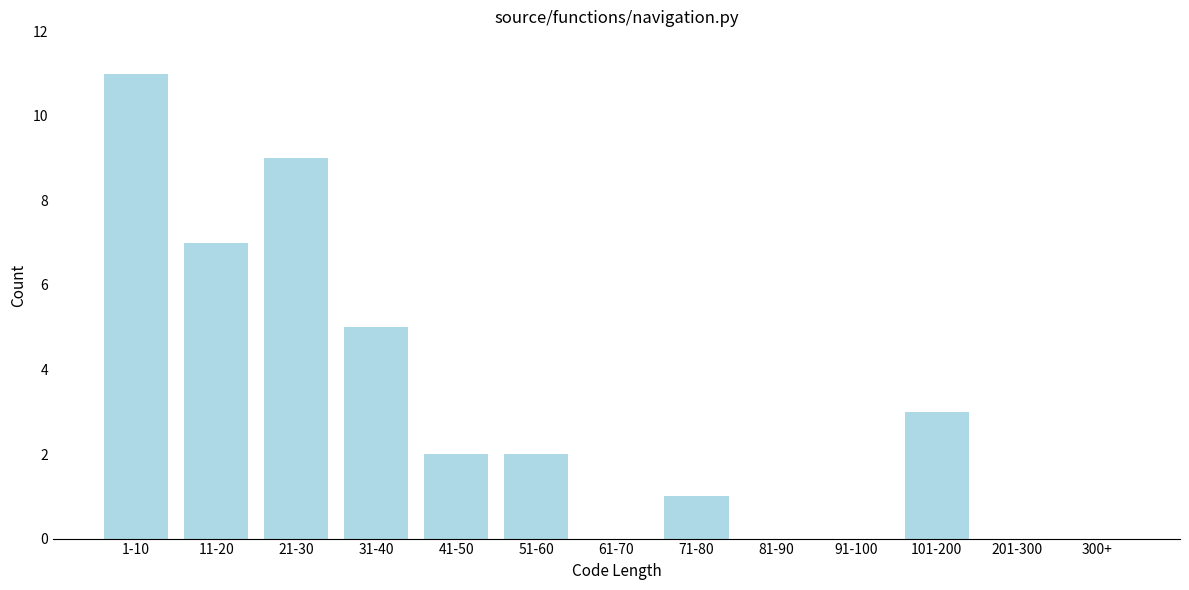

Reading left to right, extract all data points from this chart.

1-10=11	11-20=7	21-30=9	31-40=5	41-50=2	51-60=2	61-70=0	71-80=1	81-90=0	91-100=0	101-200=3	201-300=0	300+=0